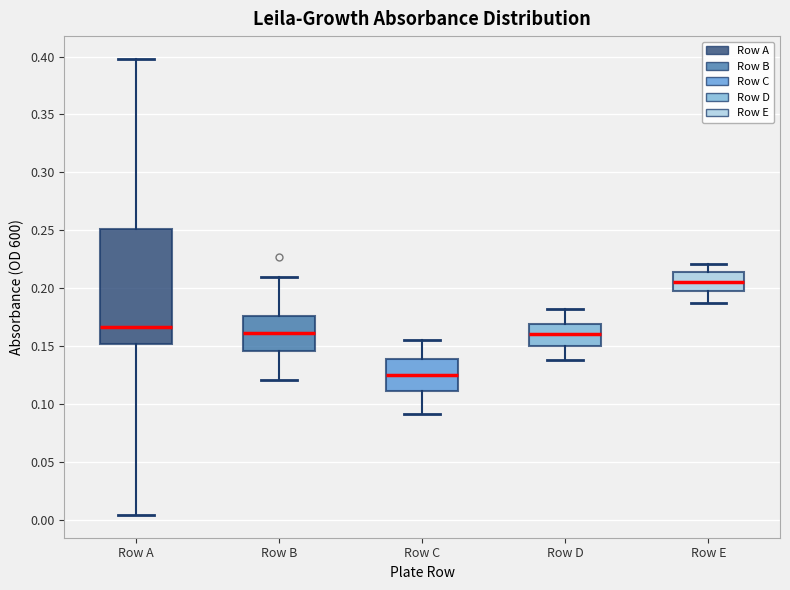

Where does the upper whisker of the box for Row E end on the y-axis? The values are not printed on the chart, so give them approximately, as read against the axis.

0.220